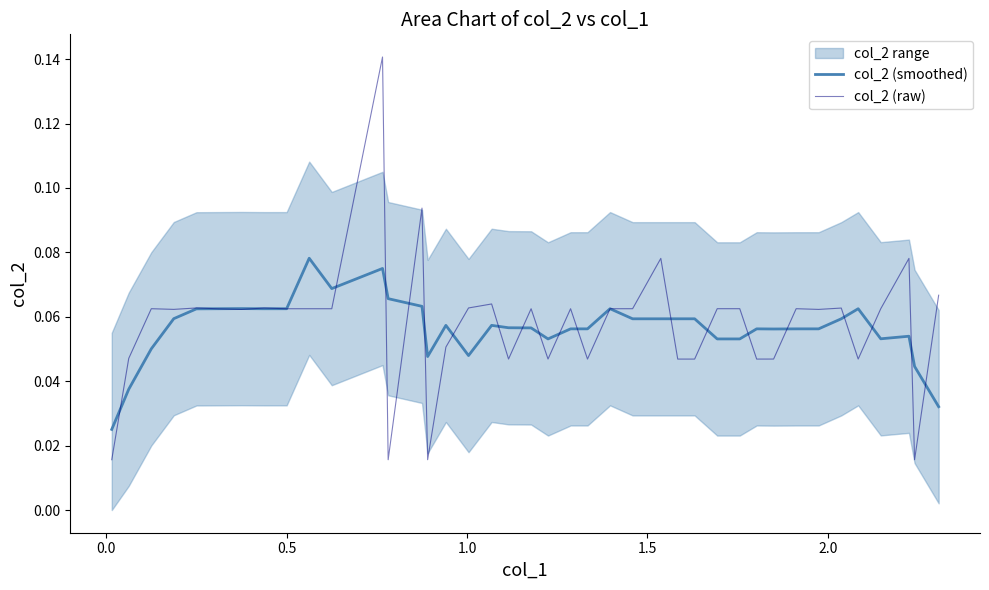

How many lines are shown in the chart?

2